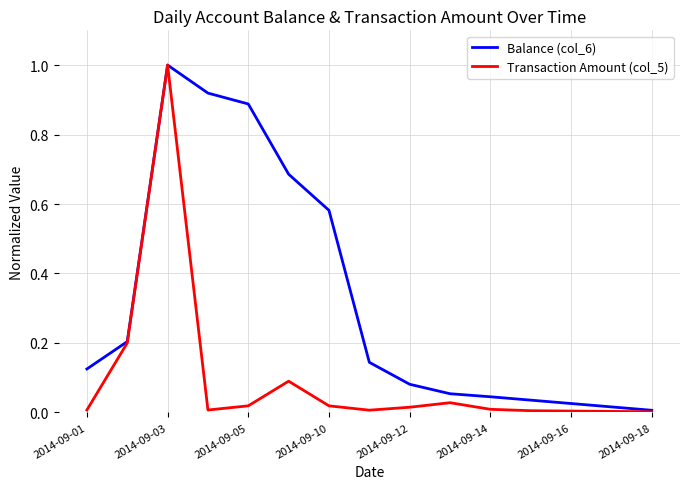

True or false: Balance (col_6) and Transaction Amount (col_5) cross at least once.

False